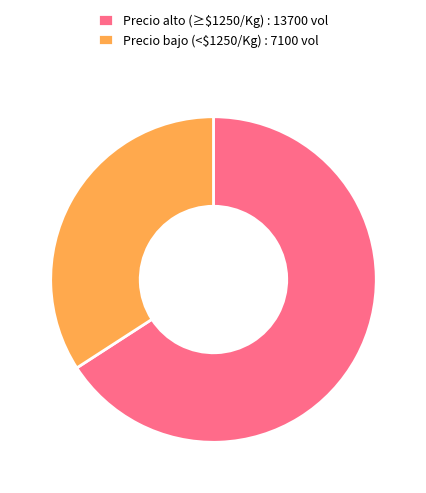

Is there a majority slice in this chart?

Yes